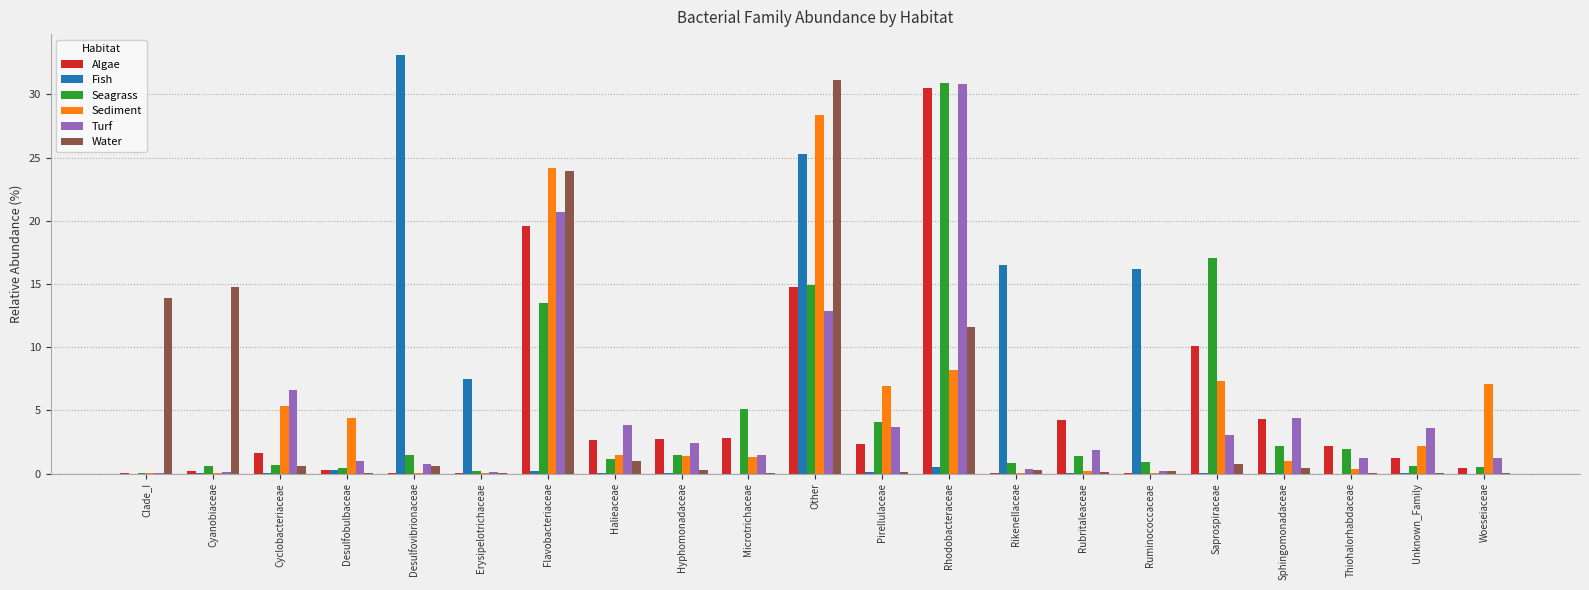

Are the bars horizontal?

No